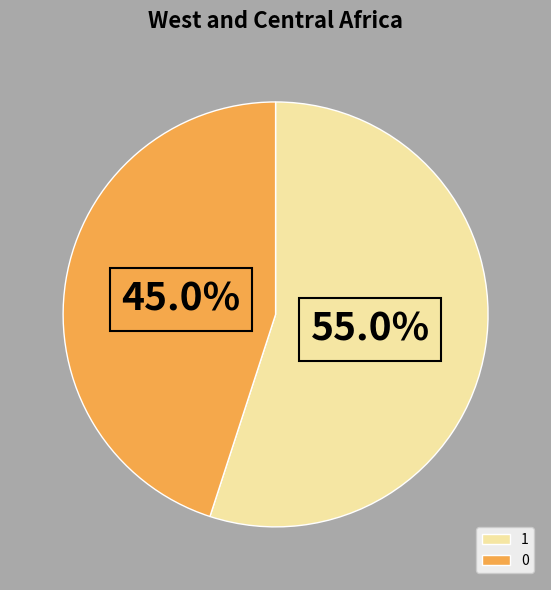

What is the ratio of the value at 1 to the value at 0?

1.2